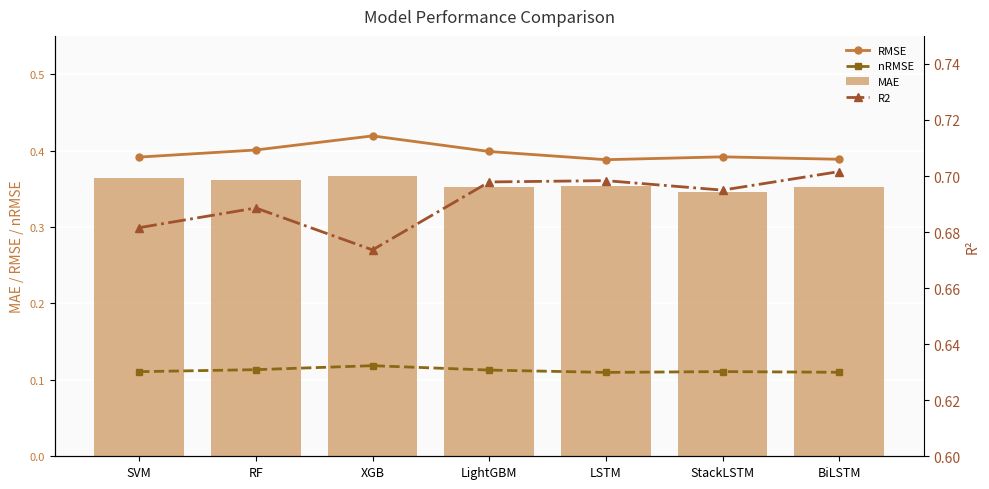

Between StackLSTM and XGB, which is larger?

XGB